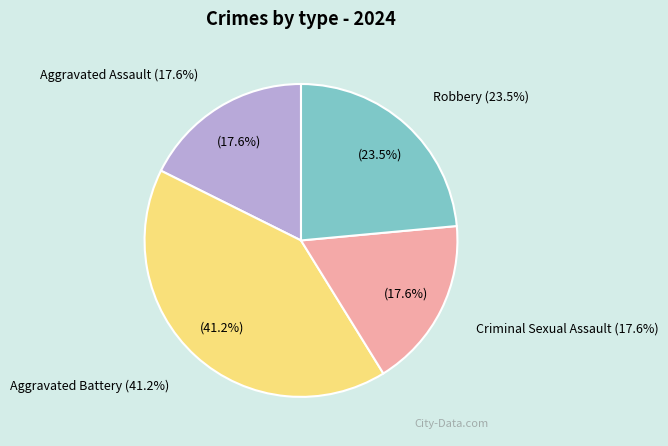

Is the sum of Aggravated Assault and Criminal Sexual Assault greater than half?

No